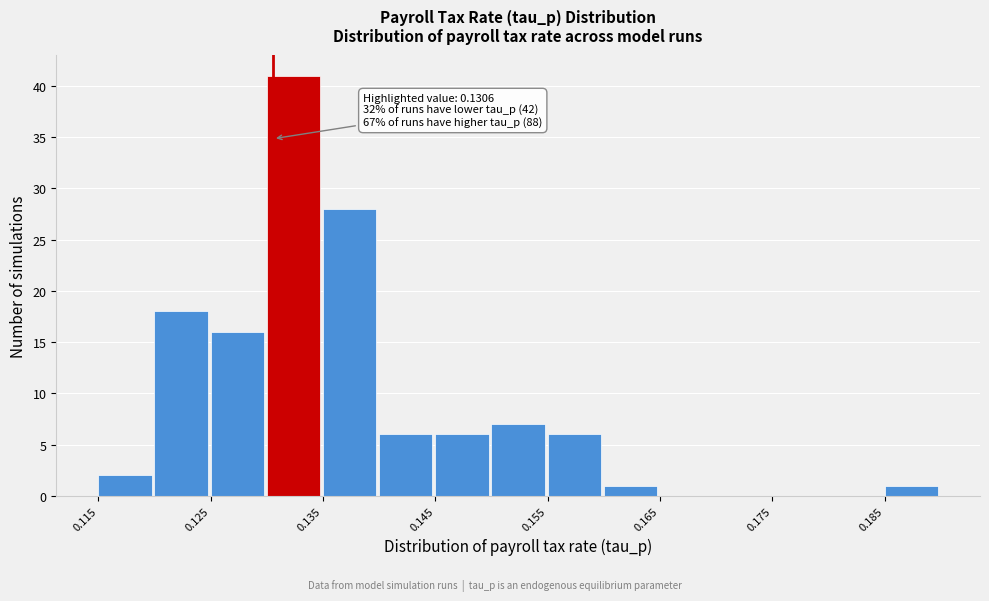

Over which range of the x-axis is the bar tallest?

0.130 to 0.135